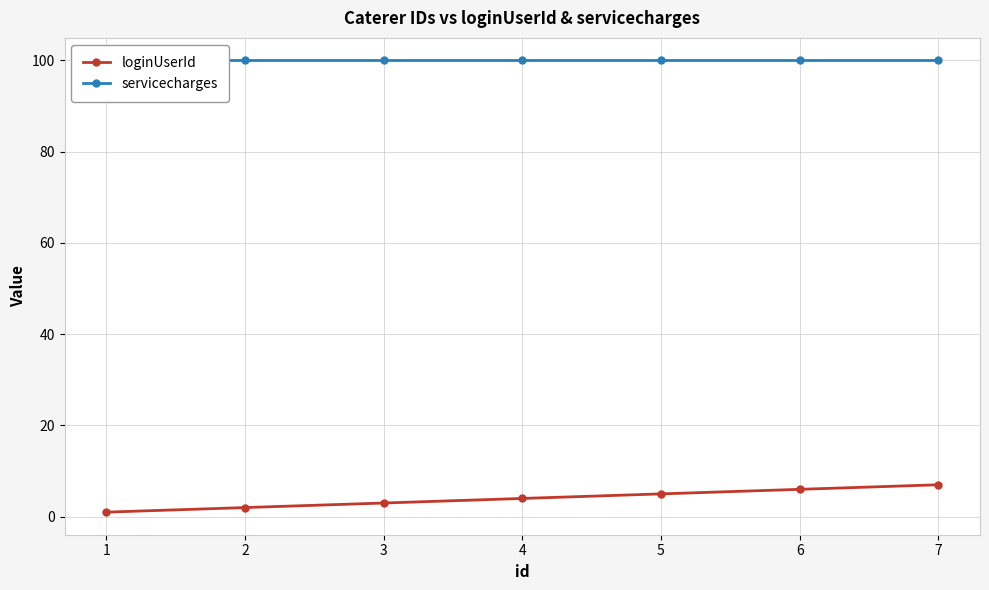

True or false: loginUserId and servicecharges cross at least once.

False